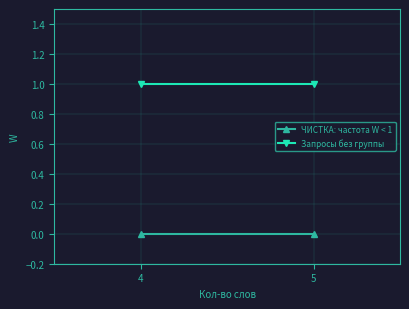

Rank the series by their average value, from highest to lowest.

Запросы без группы, ЧИСТКА: частота W < 1